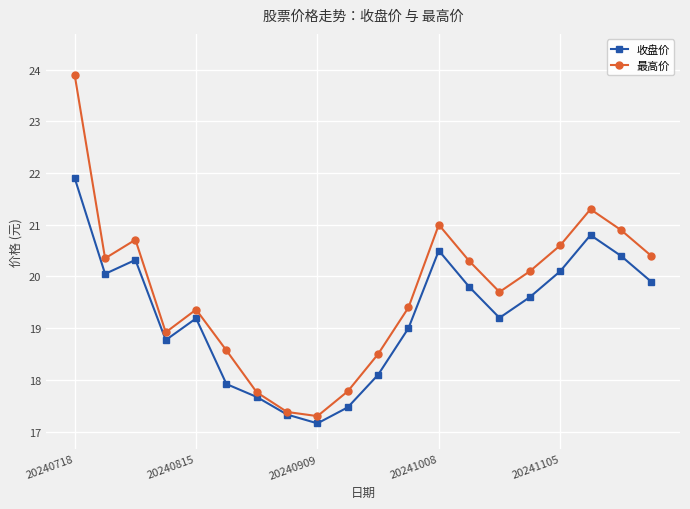

List the series in order of their overall mean, lowest first.

收盘价, 最高价